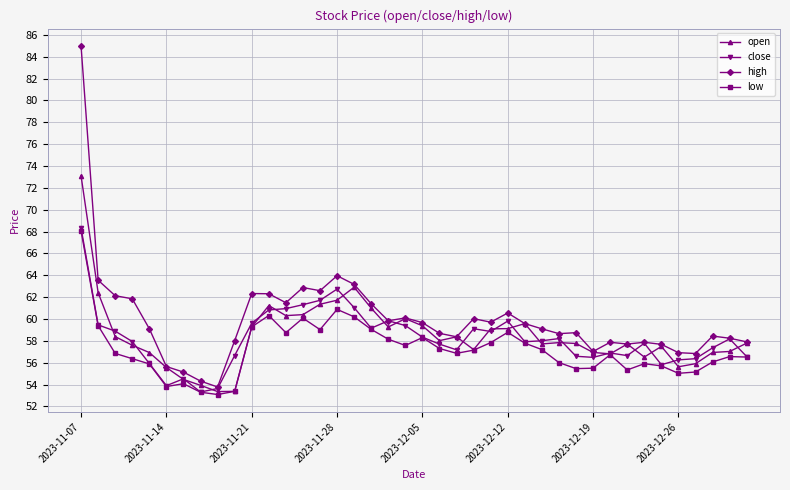

Which series has the largest range (max minus min)?

high